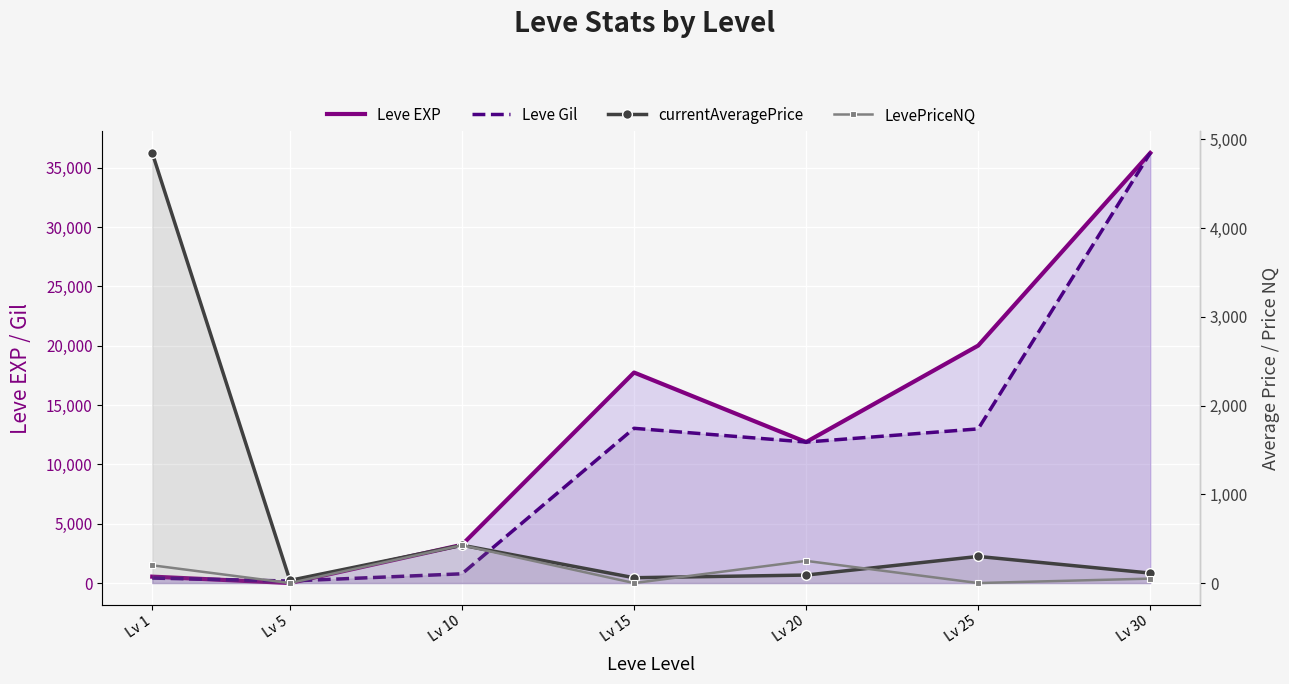

Where is the first local maximum for Leve EXP?

Lv 15